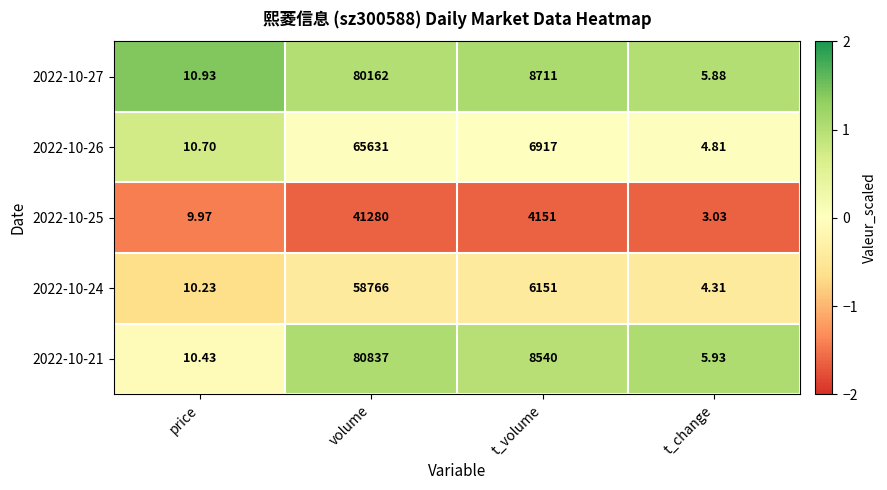

At which category is the sum across all series the highest?

volume